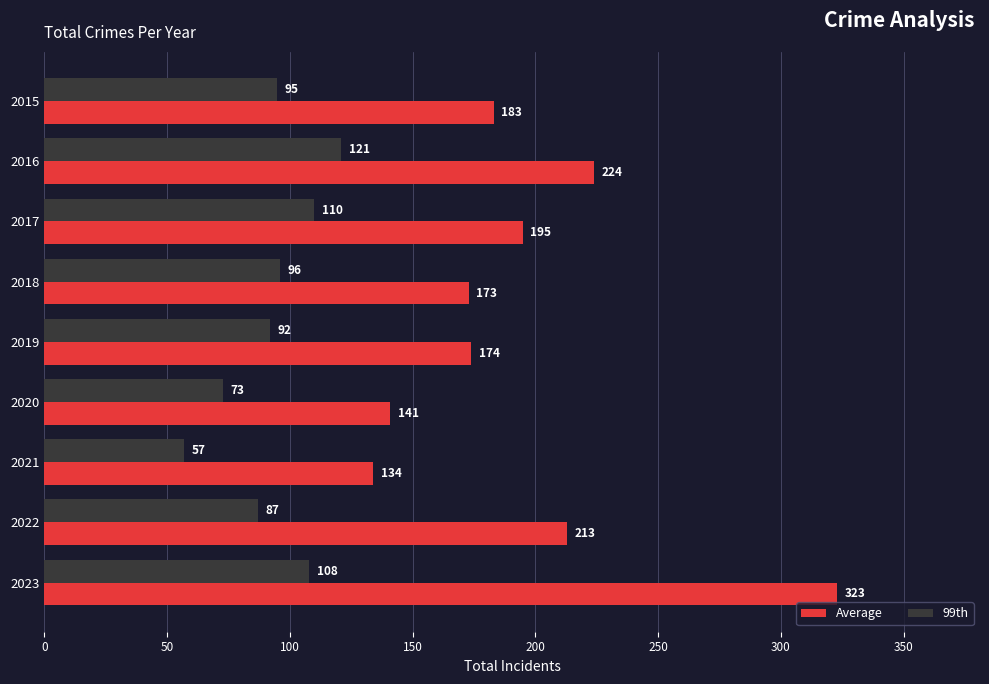

Is the value of Average at 2021 greater than the value of 99th at 2022?

Yes